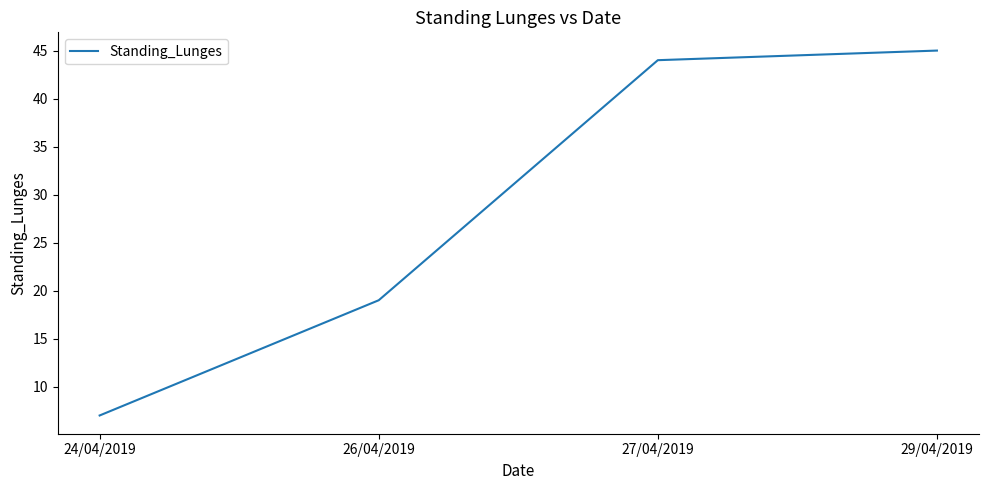

Is this an area chart (filled region under the line)?

No